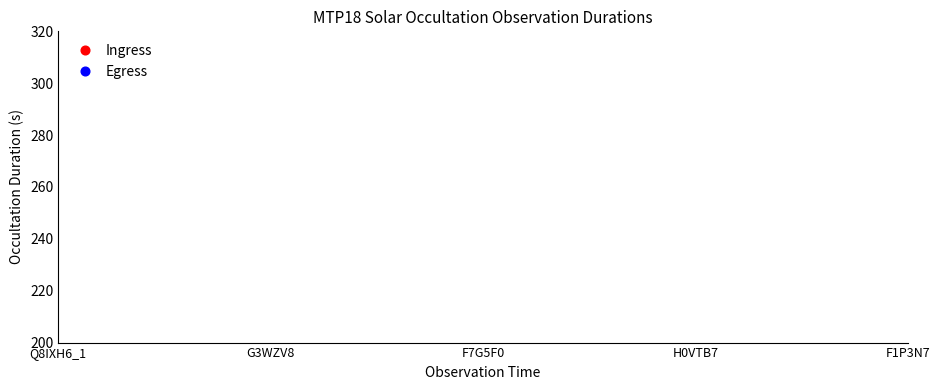

Count the number of data series in this chart.

2